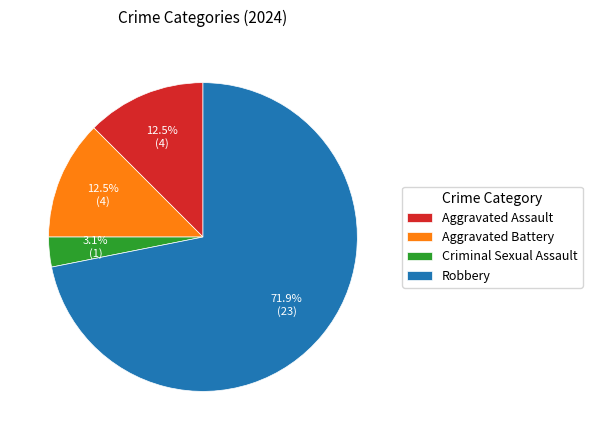

How many segments does this pie chart have?

4